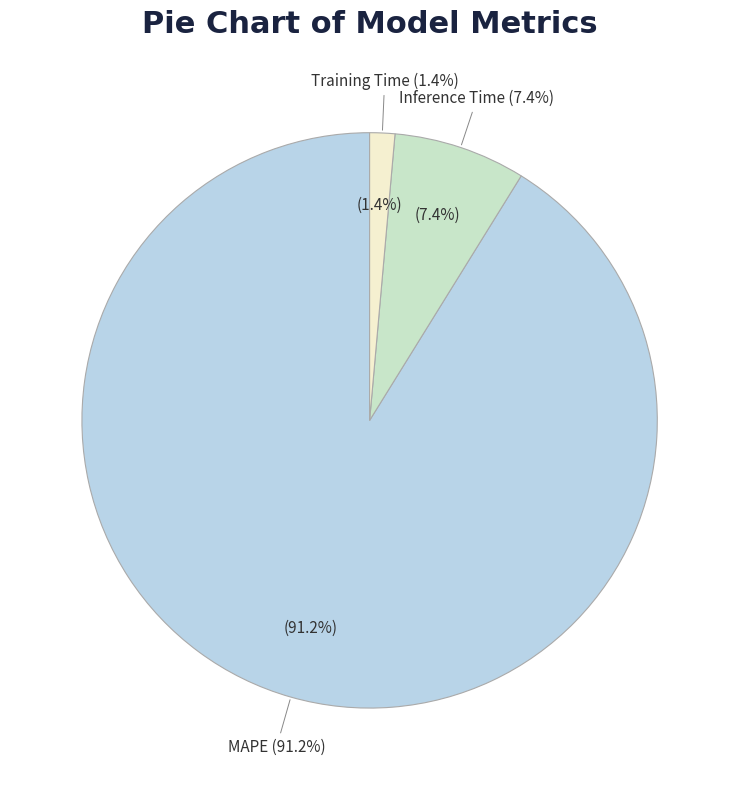

To the nearest percent, what percentage of the pie is Training Time?

1%